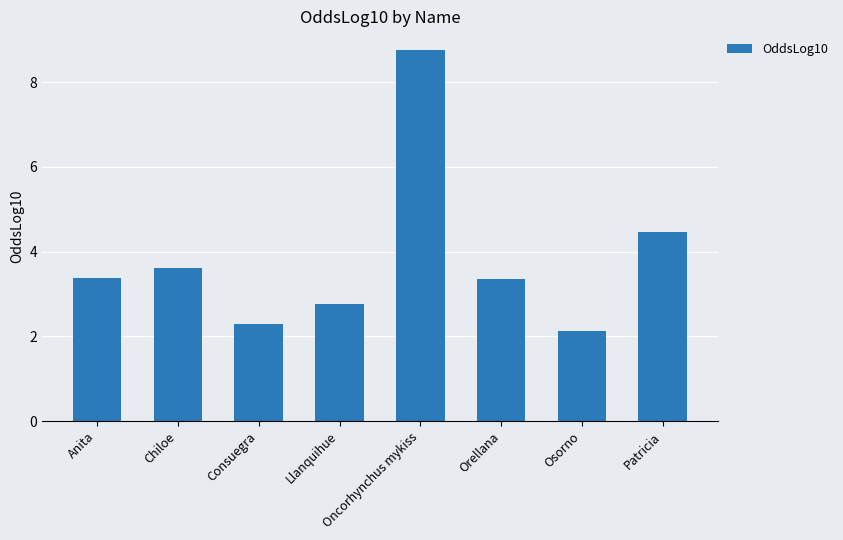

What is the difference between the maximum and minimum values?

6.6